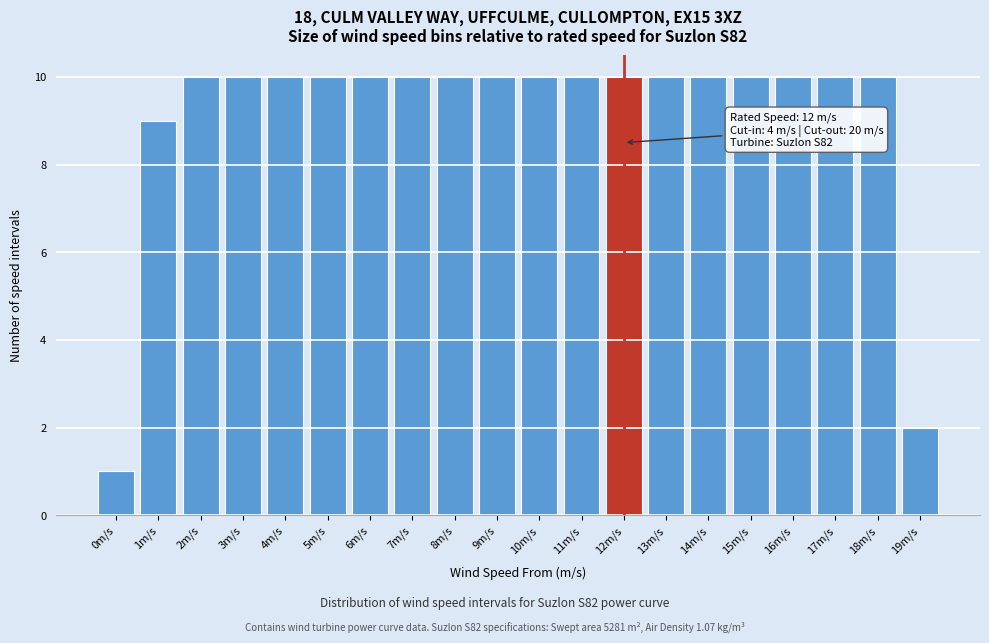

Reading right to left, transcribe all the data shown in this chart.

19m/s=2	18m/s=10	17m/s=10	16m/s=10	15m/s=10	14m/s=10	13m/s=10	12m/s=10	11m/s=10	10m/s=10	9m/s=10	8m/s=10	7m/s=10	6m/s=10	5m/s=10	4m/s=10	3m/s=10	2m/s=10	1m/s=9	0m/s=1